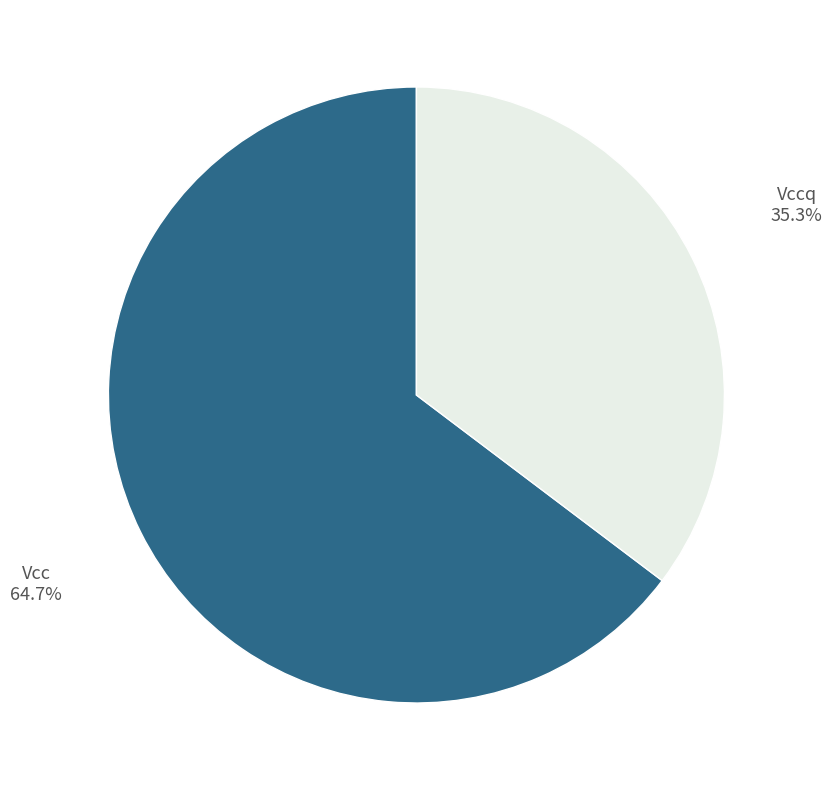

Combined, what portion of the pie is Vcc and Vccq?

100.0%